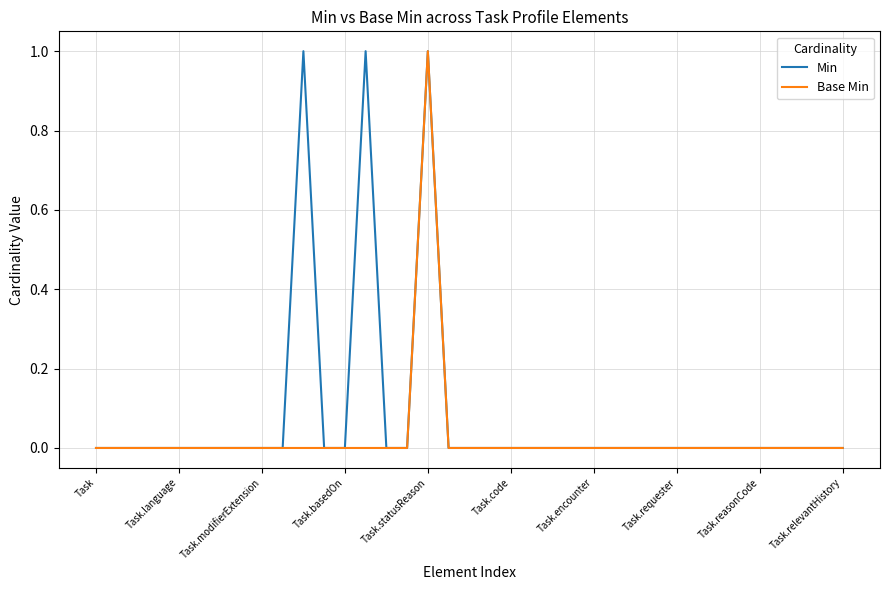

What are all the series names shown in the legend?

Min, Base Min